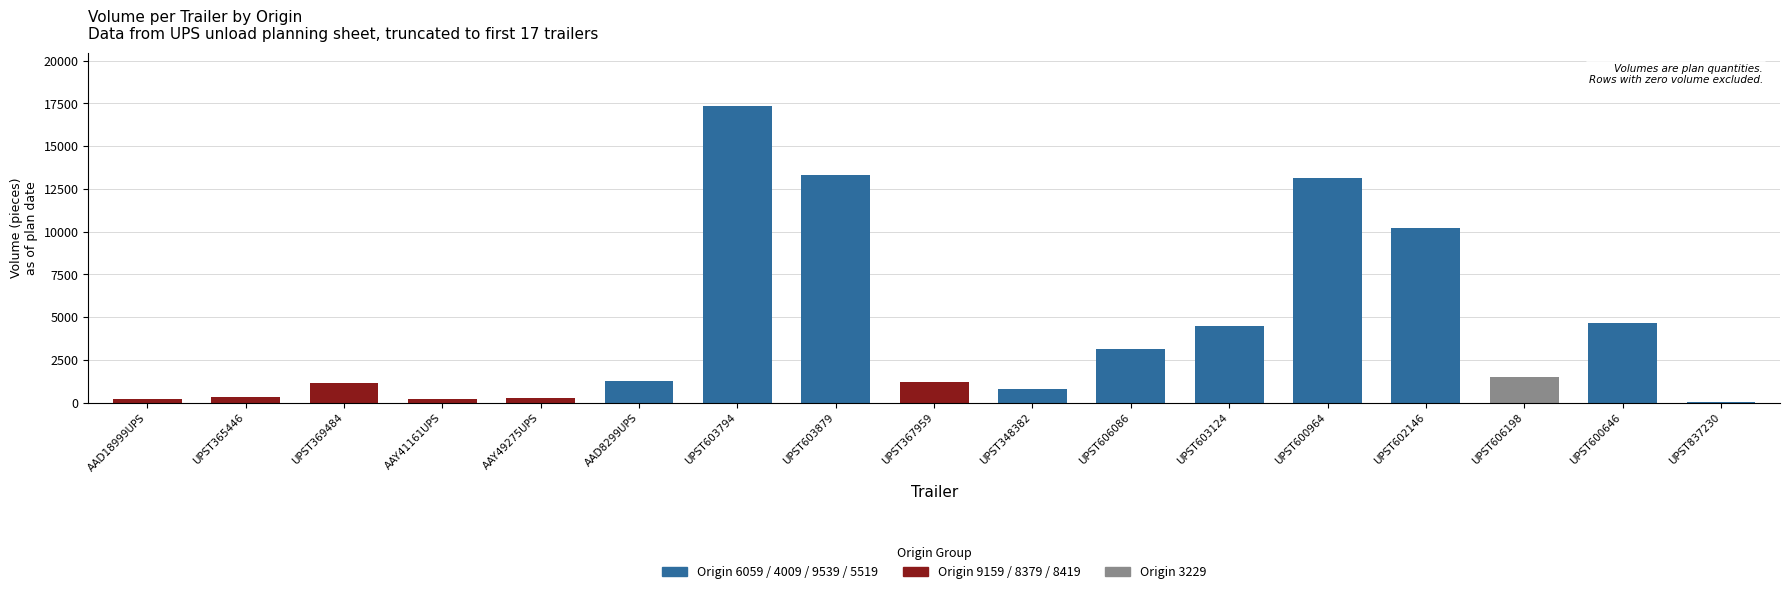

At which label is the value closest to 8668?

UPST602146